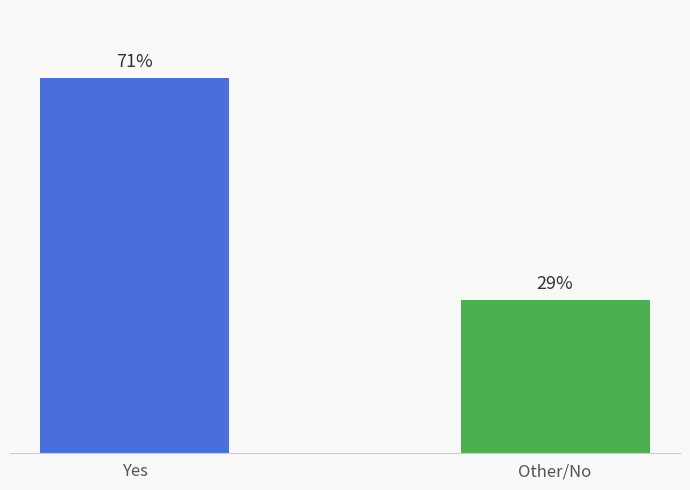

Which label corresponds to the smallest value in the chart?

Other/No